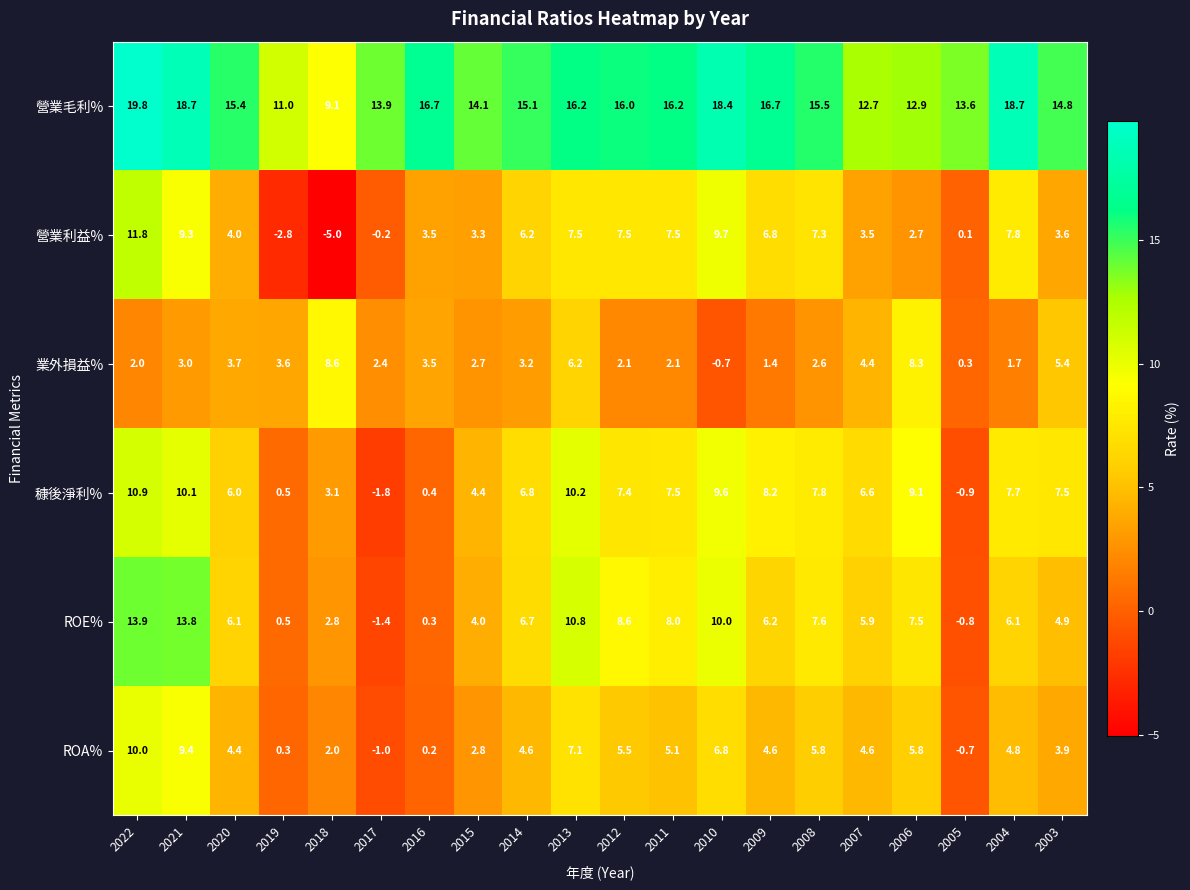

Which series has the widest spread of values?

營業利益%